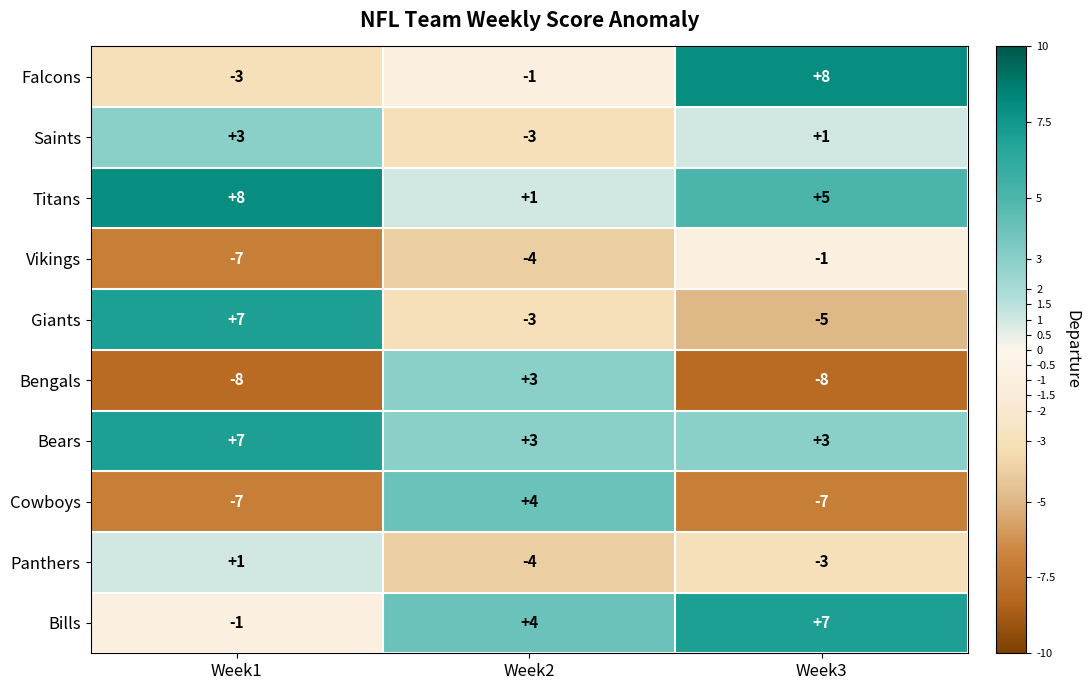

At which label does Vikings first exceed -4?

Week3